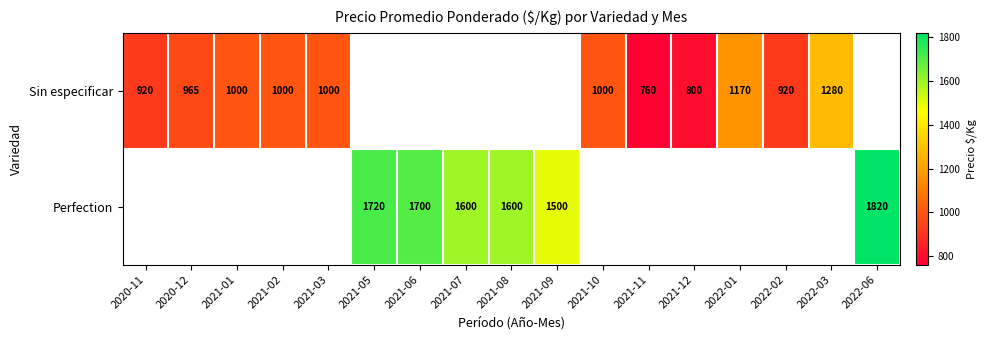

The value of Sin especificar at 2021-11 is 760. True or false?

True